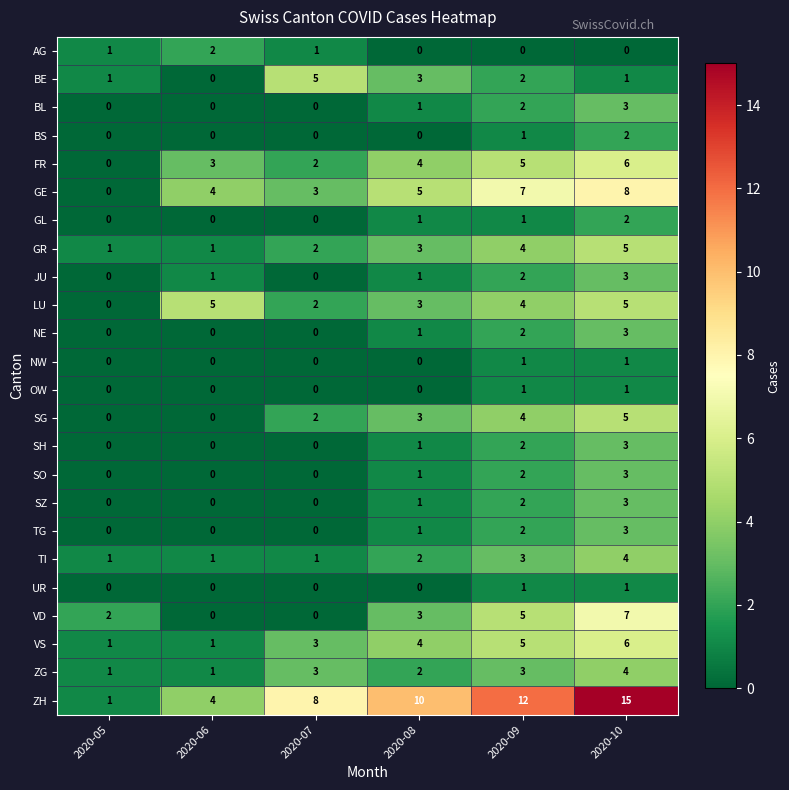

What is the total value across all series at 2020-10?

94